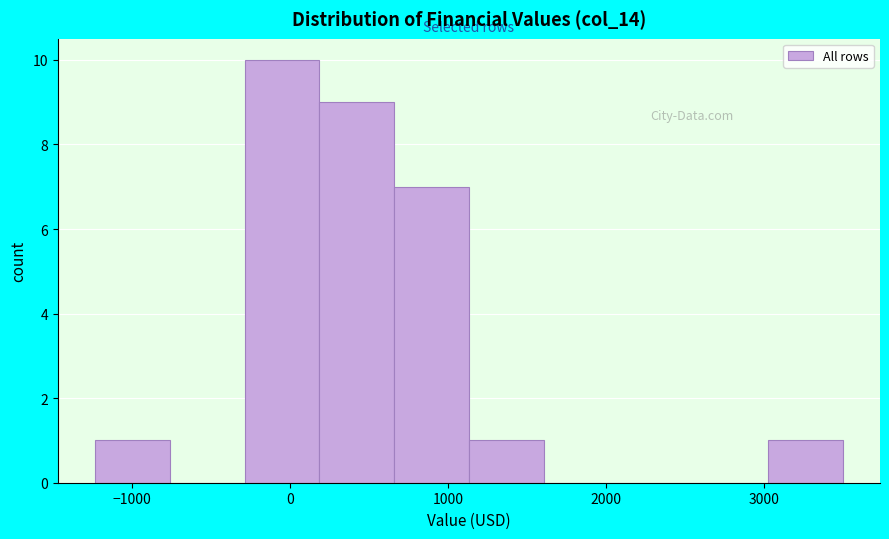

Reading left to right, list every bar in this chart as the range it spans on the x-axis followed by its height. Neither the bar edges nor the heights are printed on the chart, so give them approximately, as read against the axes.

-1200 to -800: 1
-800 to -300: 0
-300 to 200: 10
200 to 700: 9
700 to 1100: 7
1100 to 1600: 1
1600 to 2100: 0
2100 to 2600: 0
2600 to 3000: 0
3000 to 3500: 1